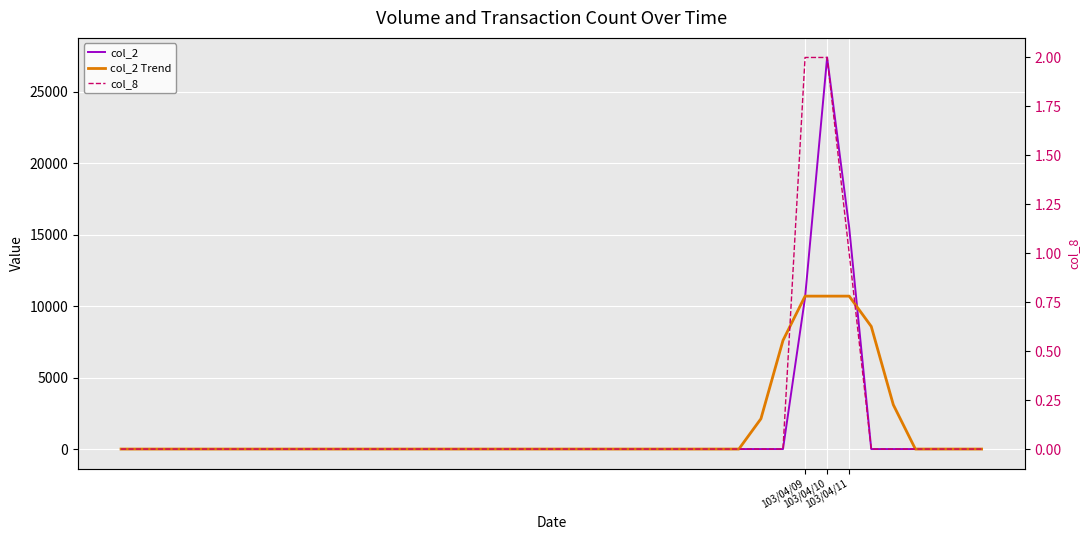

Is the value of col_2 Trend at 6 greater than the value of col_8 at 4?

No